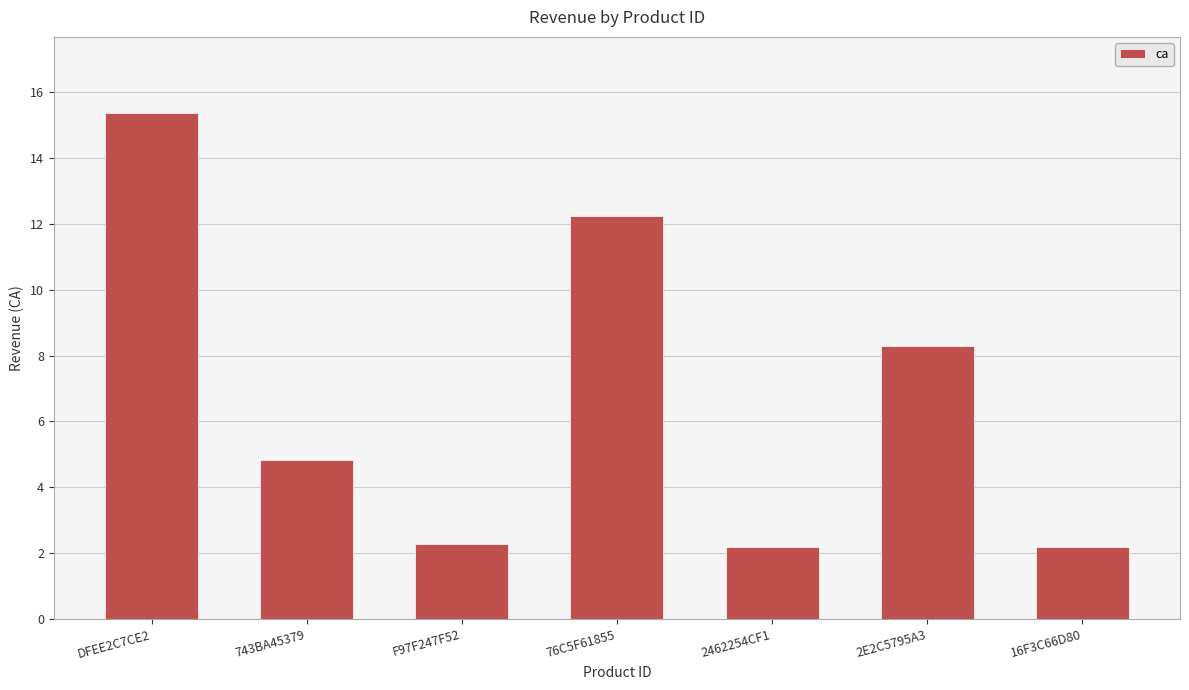

The chart shows a value of 12.2 at 76C5F61855. True or false?

True